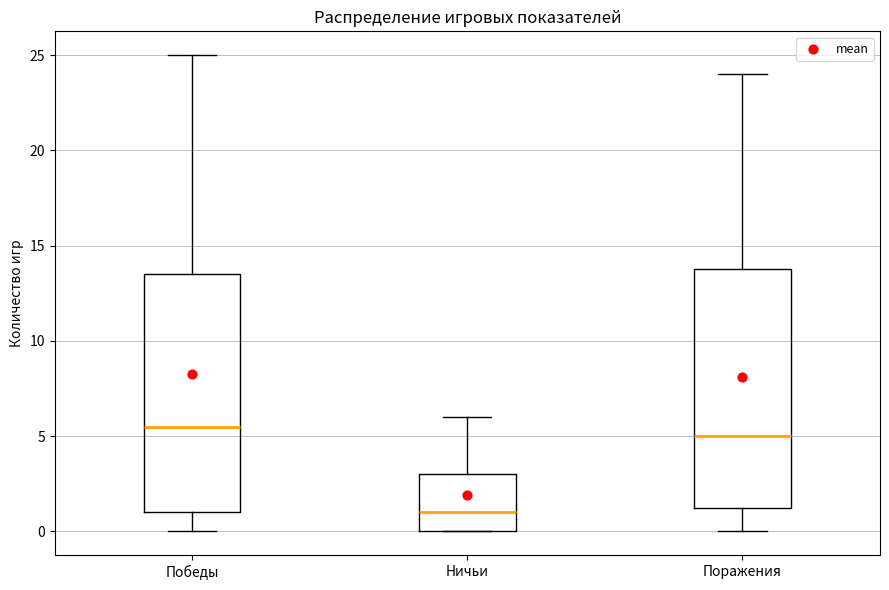

Where does the median line of the box for Победы sit on the y-axis? The values are not printed on the chart, so give them approximately, as read against the axis.

5.5